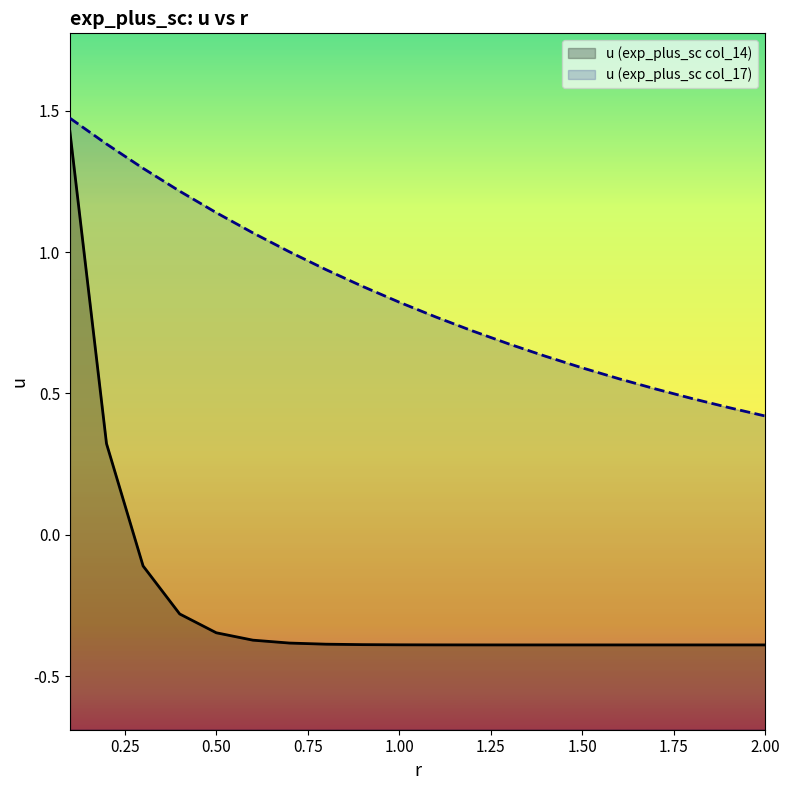

What is the value of the u (exp_plus_sc col_14) point at the 17th from the left?

-0.4